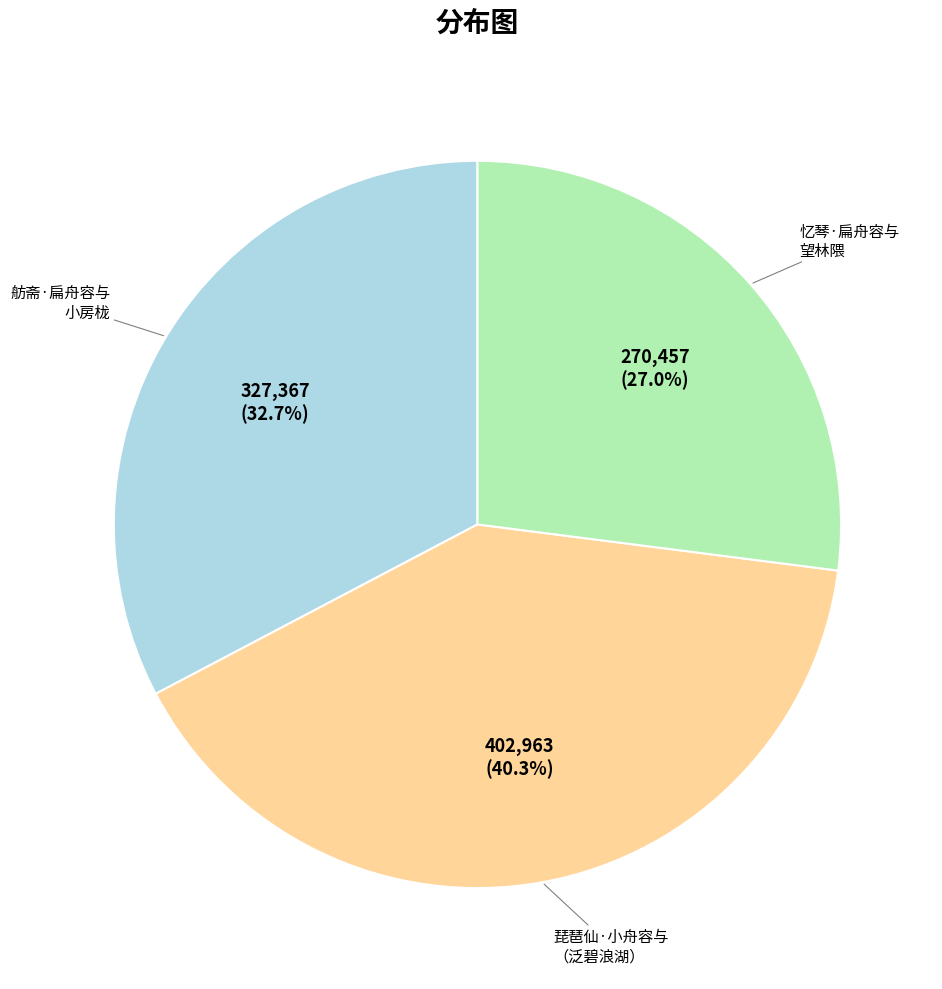

Is there any slice that represents more than half of the pie?

No